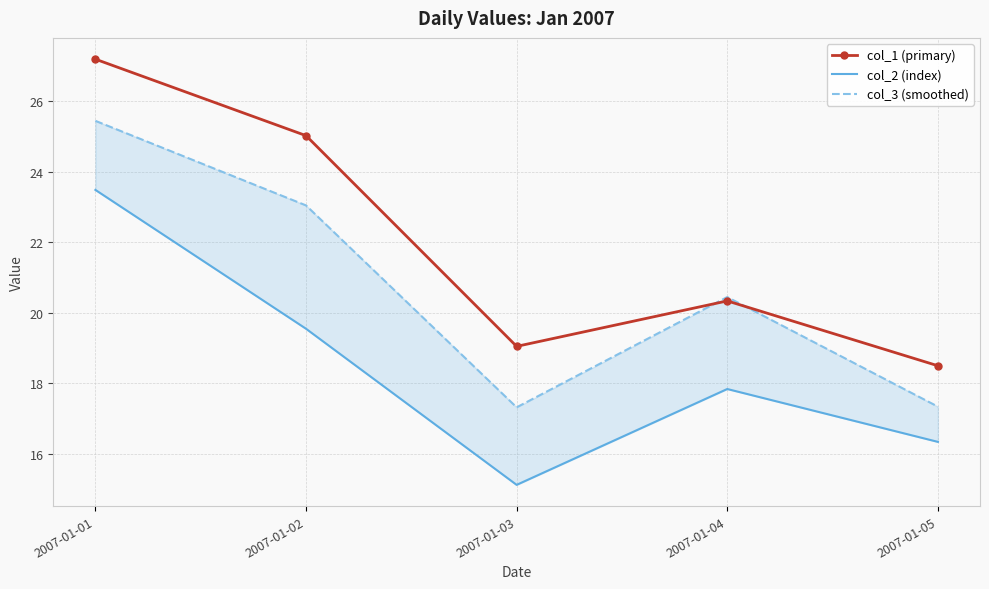

Which series has the largest total across all categories?

col_1 (primary)